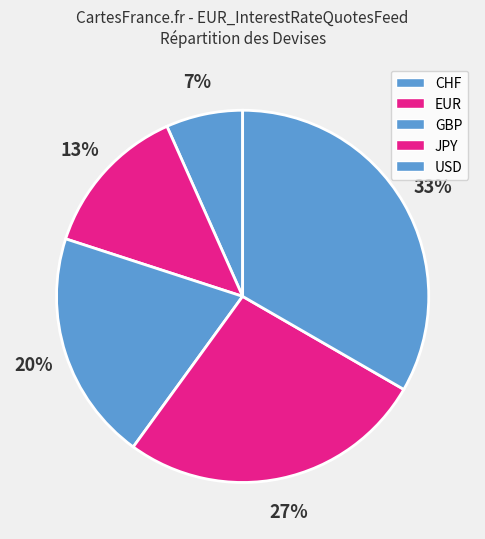

How many segments does this pie chart have?

5